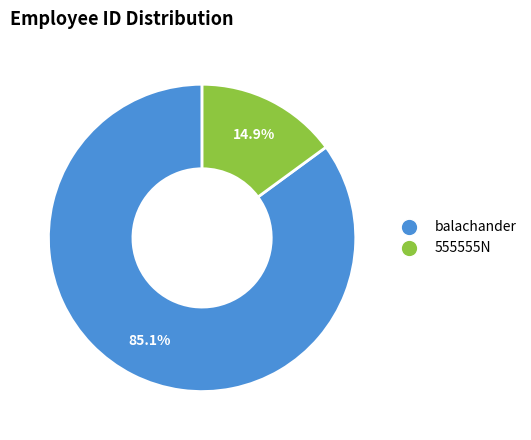

True or false: balachander accounts for 85% of the total.

True